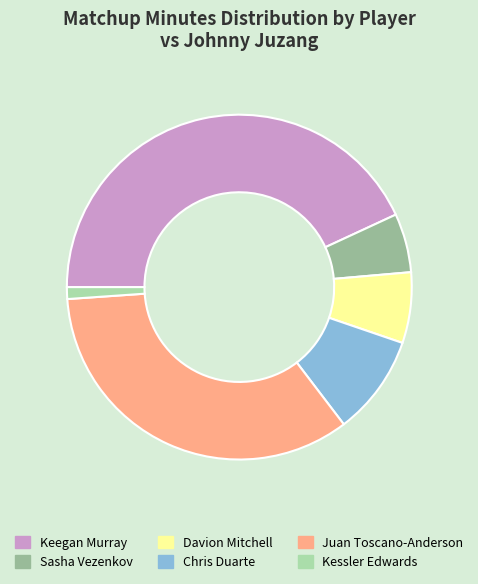

Which slice is the smallest?

Kessler Edwards